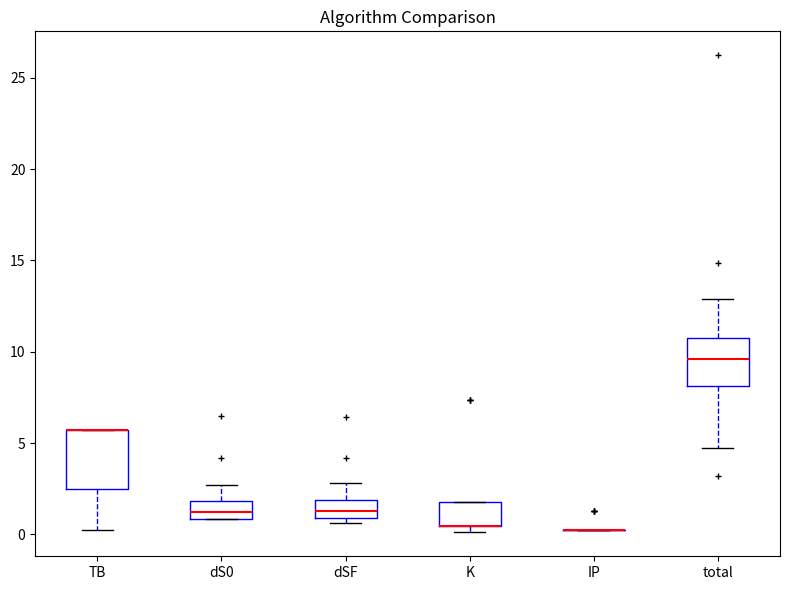

Where is the upper edge of the box for dS0 on the y-axis? The values are not printed on the chart, so give them approximately, as read against the axis.

2.0